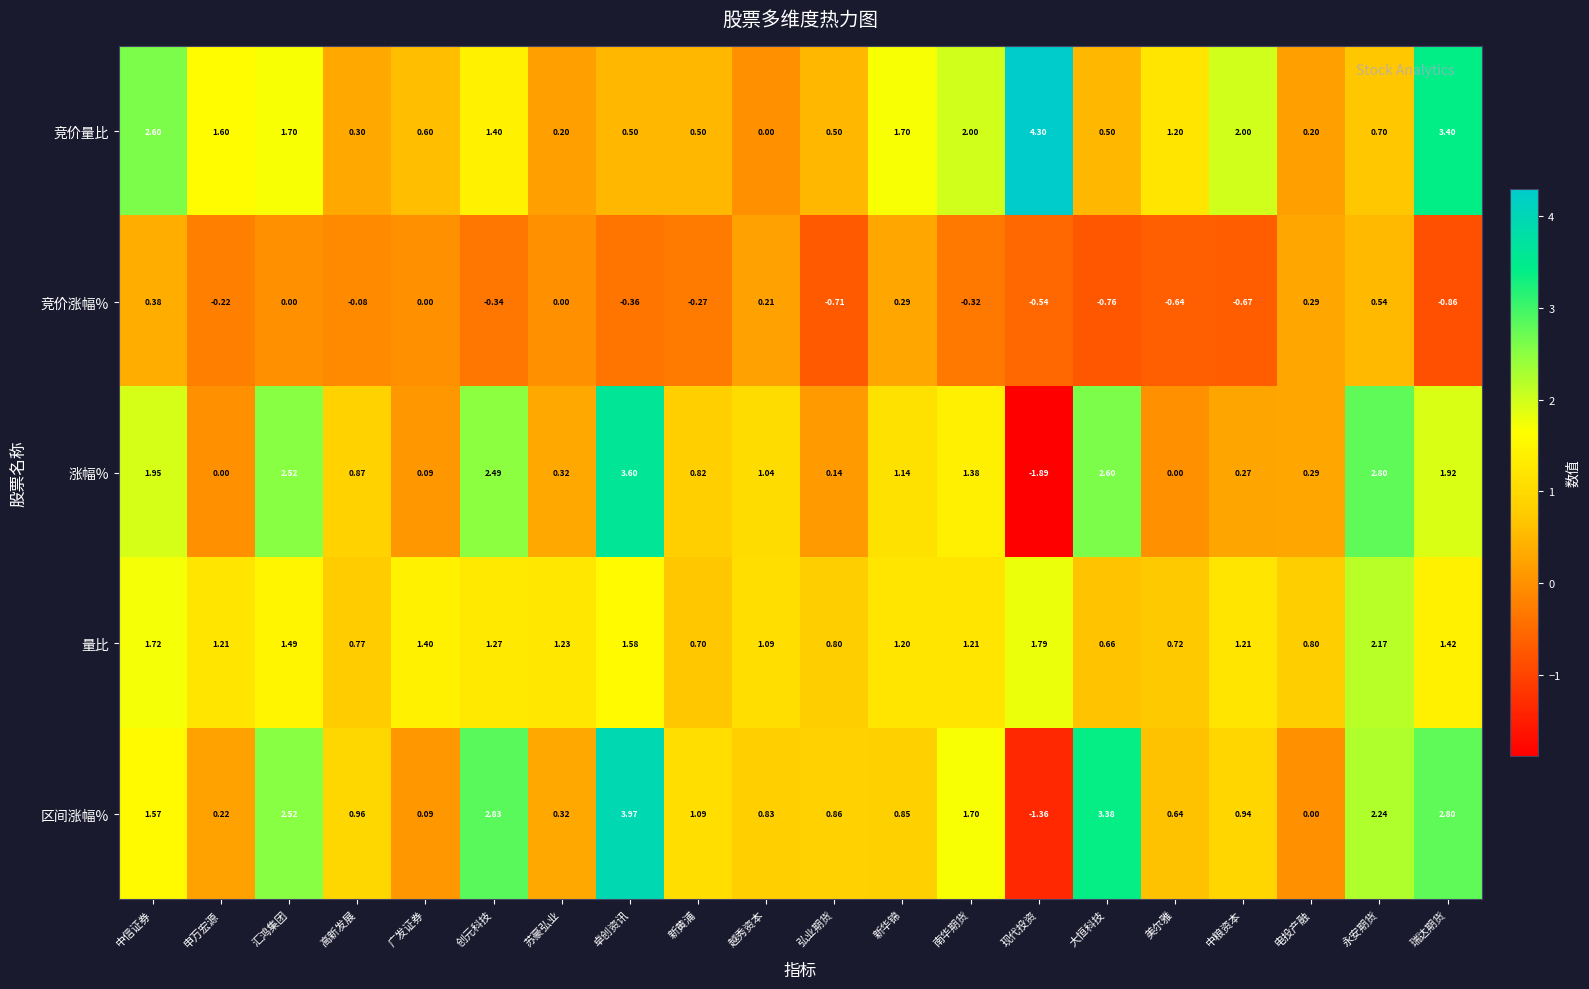

What is the difference between the highest and lowest values at 新黄浦?

1.4